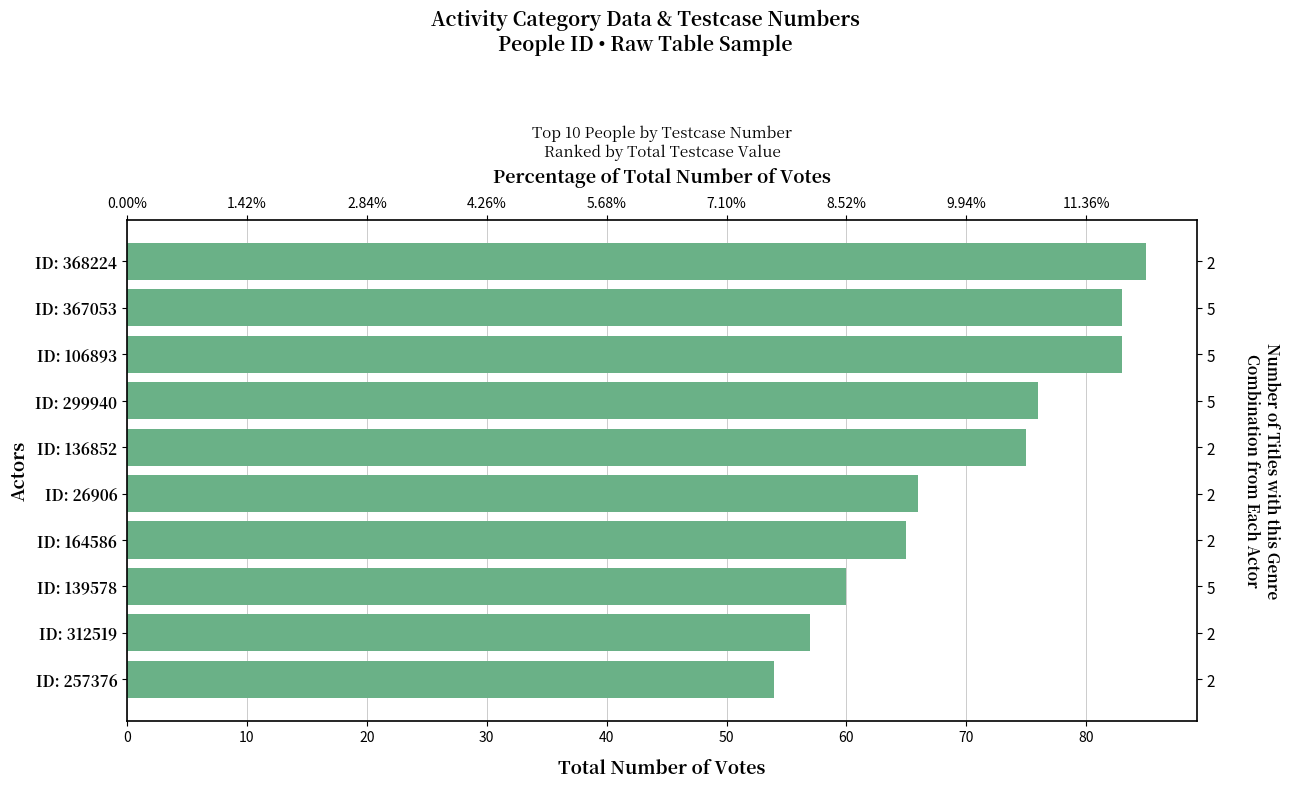

How many distinct data groups are displayed?

1